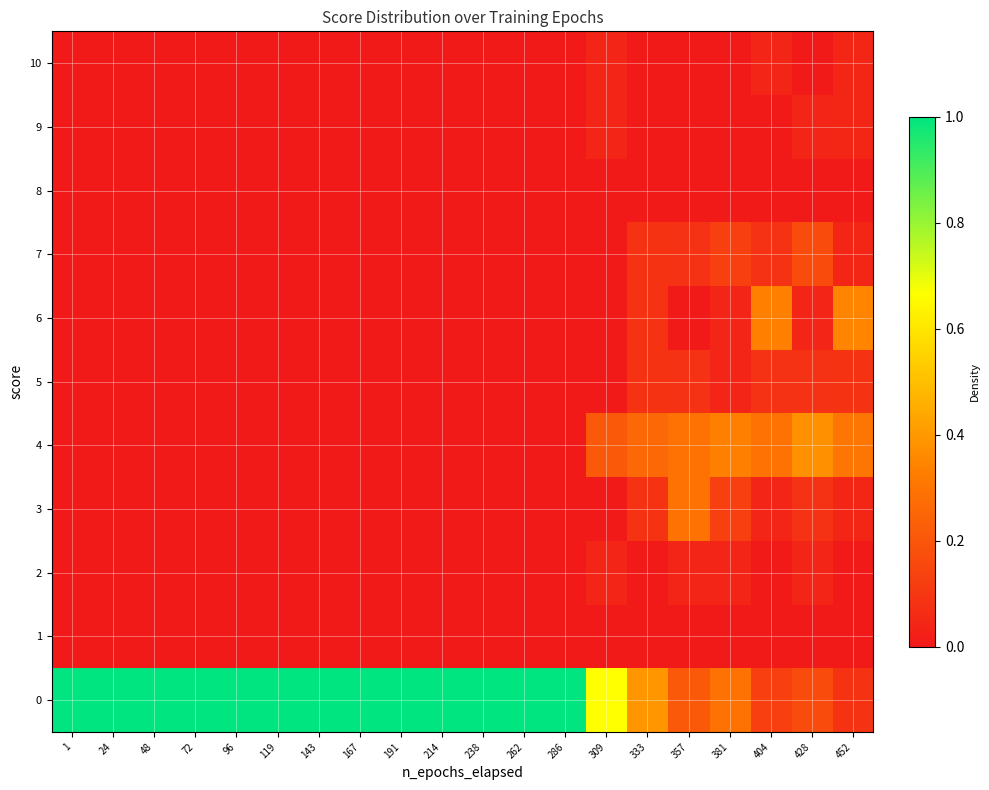

Reading left to right, transcribe all the data shown in this chart.

0: 1=1.0	24=1.0	48=1.0	72=1.0	96=1.0	119=1.0	143=1.0	167=1.0	191=1.0	214=1.0	238=1.0	262=1.0	286=1.0	309=0.7	333=0.4	357=0.2	381=0.3	404=0.1	428=0.2	452=0.1
1: 1=0.0	24=0.0	48=0.0	72=0.0	96=0.0	119=0.0	143=0.0	167=0.0	191=0.0	214=0.0	238=0.0	262=0.0	286=0.0	309=0.0	333=0.0	357=0.0	381=0.0	404=0.0	428=0.0	452=0.0
2: 1=0.0	24=0.0	48=0.0	72=0.0	96=0.0	119=0.0	143=0.0	167=0.0	191=0.0	214=0.0	238=0.0	262=0.0	286=0.0	309=0.0	333=0.0	357=0.0	381=0.0	404=0.0	428=0.0	452=0.0
3: 1=0.0	24=0.0	48=0.0	72=0.0	96=0.0	119=0.0	143=0.0	167=0.0	191=0.0	214=0.0	238=0.0	262=0.0	286=0.0	309=0.0	333=0.1	357=0.3	381=0.1	404=0.0	428=0.1	452=0.0
4: 1=0.0	24=0.0	48=0.0	72=0.0	96=0.0	119=0.0	143=0.0	167=0.0	191=0.0	214=0.0	238=0.0	262=0.0	286=0.0	309=0.2	333=0.3	357=0.3	381=0.3	404=0.3	428=0.4	452=0.3
5: 1=0.0	24=0.0	48=0.0	72=0.0	96=0.0	119=0.0	143=0.0	167=0.0	191=0.0	214=0.0	238=0.0	262=0.0	286=0.0	309=0.0	333=0.1	357=0.1	381=0.0	404=0.1	428=0.1	452=0.1
6: 1=0.0	24=0.0	48=0.0	72=0.0	96=0.0	119=0.0	143=0.0	167=0.0	191=0.0	214=0.0	238=0.0	262=0.0	286=0.0	309=0.0	333=0.1	357=0.0	381=0.0	404=0.3	428=0.0	452=0.3
7: 1=0.0	24=0.0	48=0.0	72=0.0	96=0.0	119=0.0	143=0.0	167=0.0	191=0.0	214=0.0	238=0.0	262=0.0	286=0.0	309=0.0	333=0.1	357=0.1	381=0.1	404=0.1	428=0.2	452=0.0
8: 1=0.0	24=0.0	48=0.0	72=0.0	96=0.0	119=0.0	143=0.0	167=0.0	191=0.0	214=0.0	238=0.0	262=0.0	286=0.0	309=0.0	333=0.0	357=0.0	381=0.0	404=0.0	428=0.0	452=0.0
9: 1=0.0	24=0.0	48=0.0	72=0.0	96=0.0	119=0.0	143=0.0	167=0.0	191=0.0	214=0.0	238=0.0	262=0.0	286=0.0	309=0.0	333=0.0	357=0.0	381=0.0	404=0.0	428=0.0	452=0.0
10: 1=0.0	24=0.0	48=0.0	72=0.0	96=0.0	119=0.0	143=0.0	167=0.0	191=0.0	214=0.0	238=0.0	262=0.0	286=0.0	309=0.0	333=0.0	357=0.0	381=0.0	404=0.0	428=0.0	452=0.0